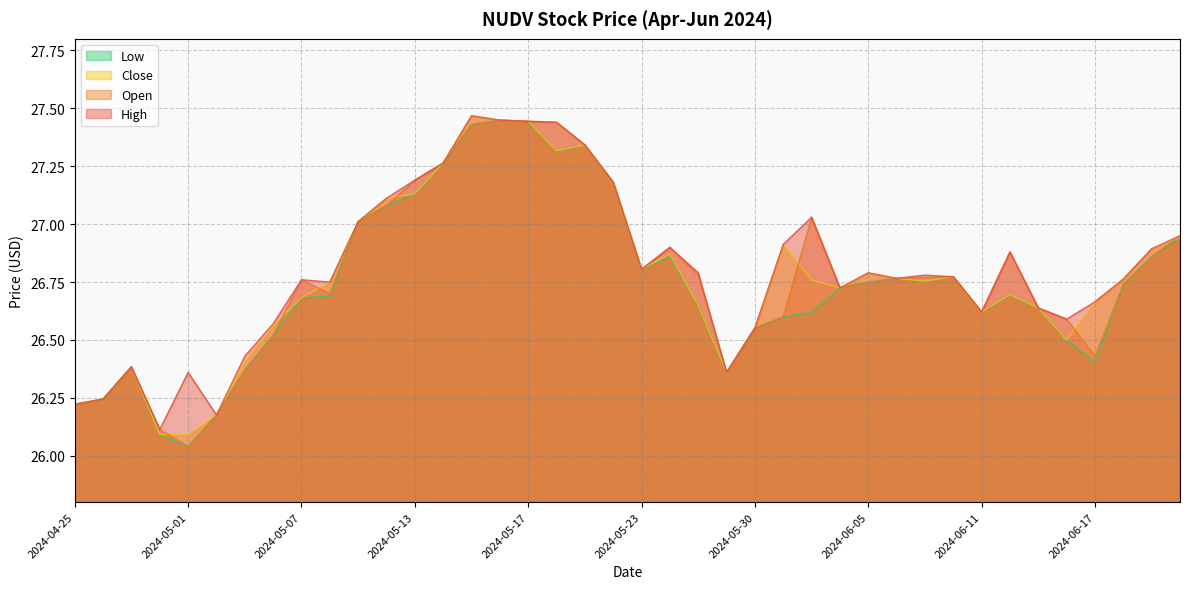

The value of Close at 2024-05-08 is 18.5. True or false?

False